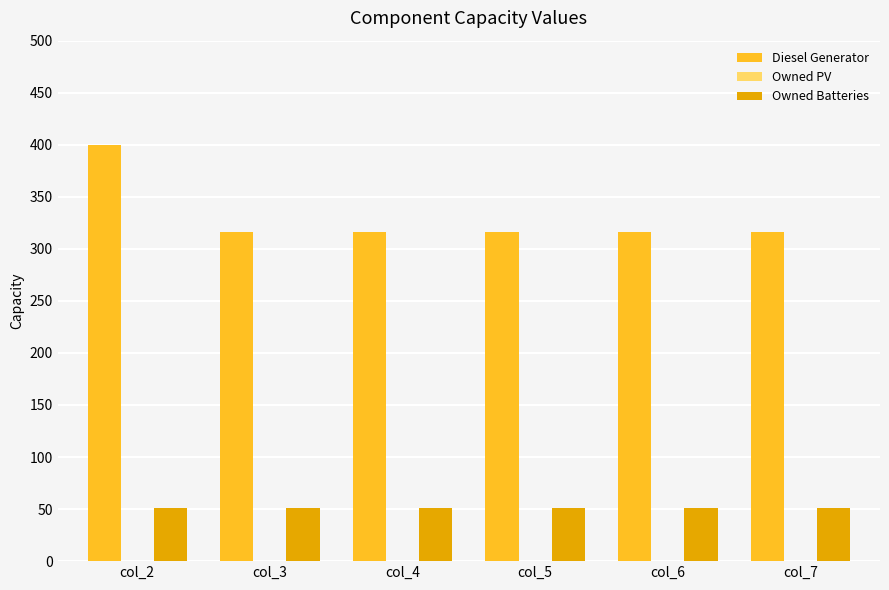

How many series are shown in this chart?

2